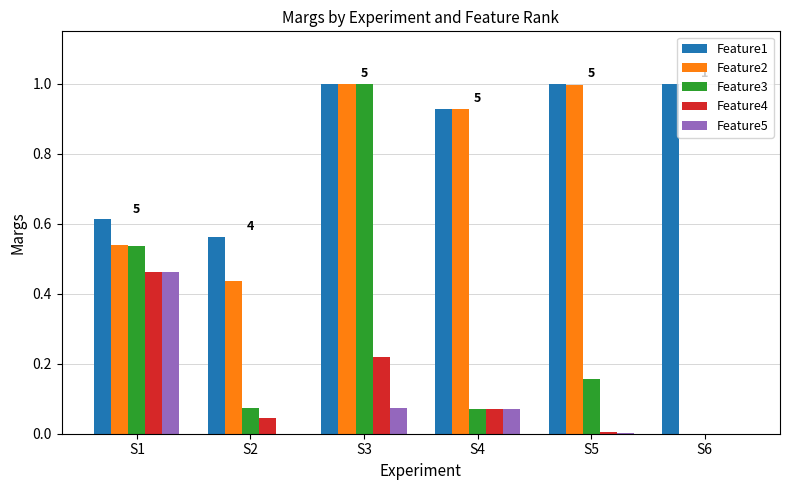

Between S2 and S4, which series saw the biggest shift?

Feature2